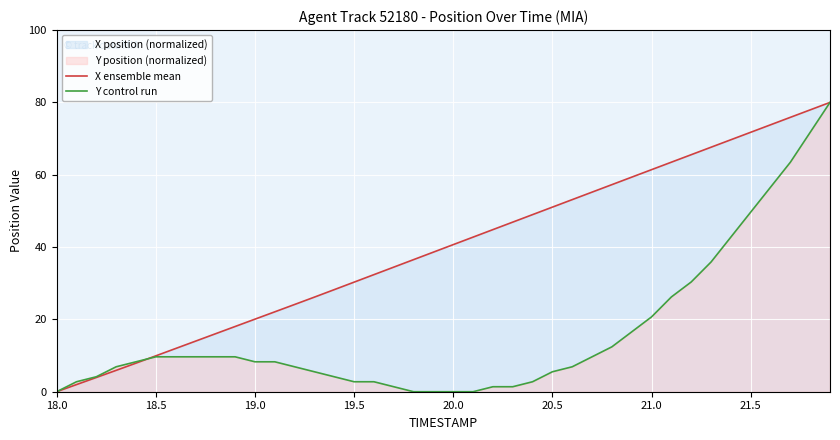

Which series ends up on top after the final intersection of X ensemble mean and Y control run?

X ensemble mean